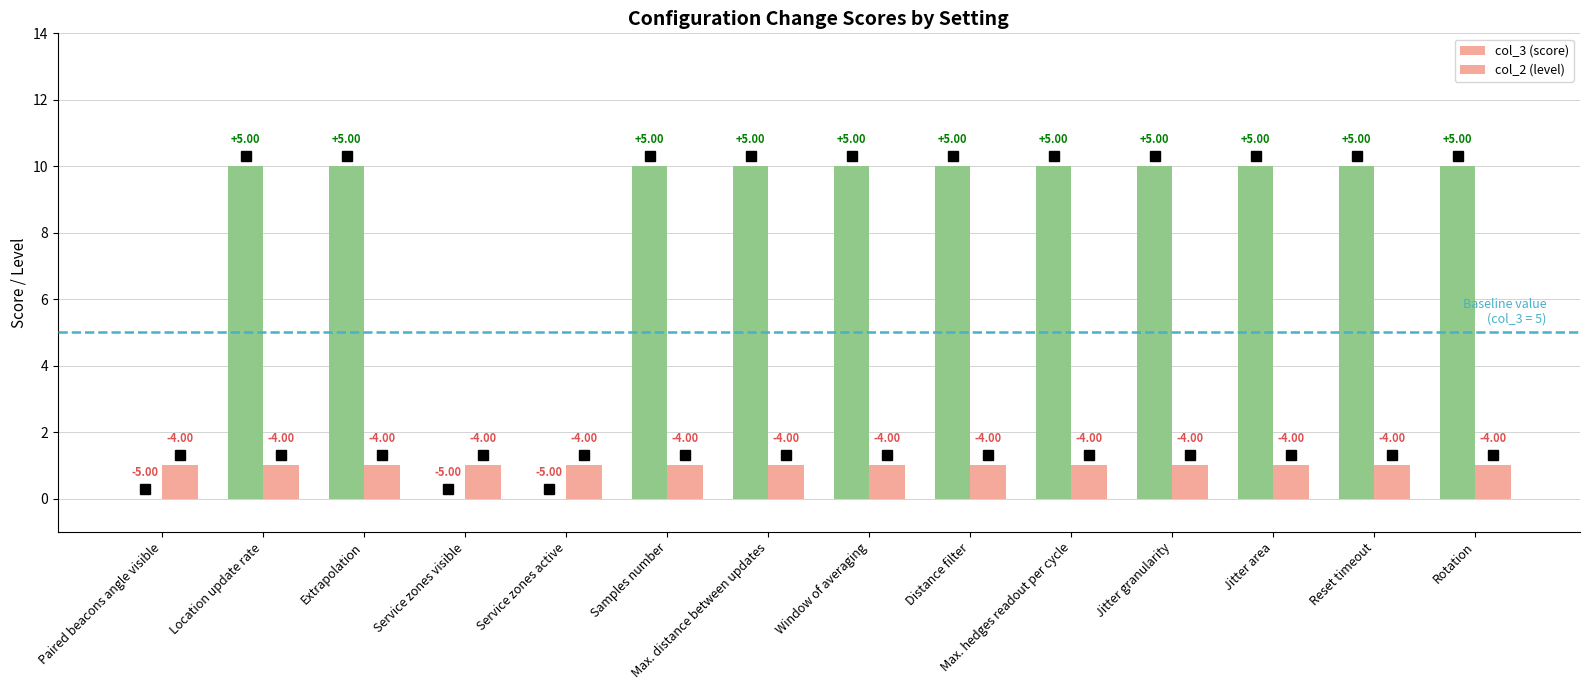

Are the bars grouped side by side (vs. stacked)?

Yes